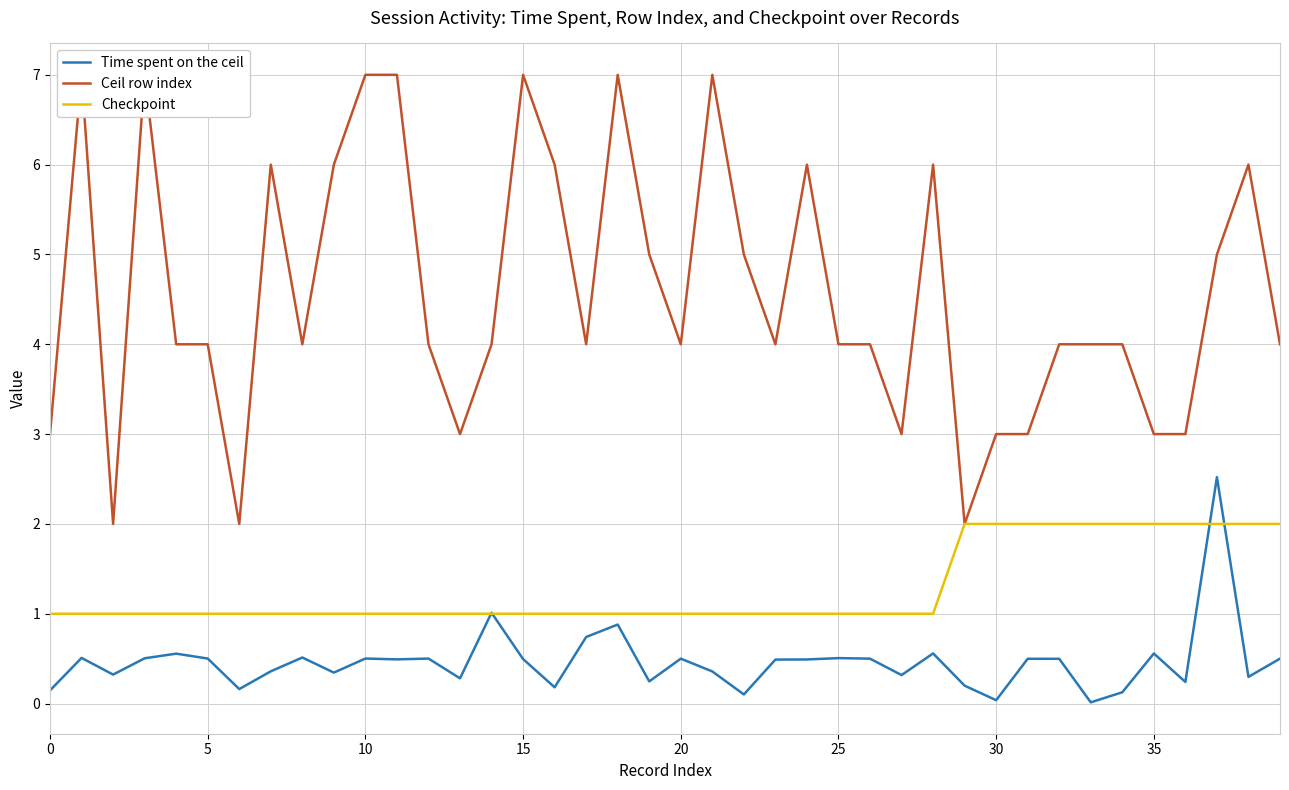

What is the lowest value of the Checkpoint series?

1.0